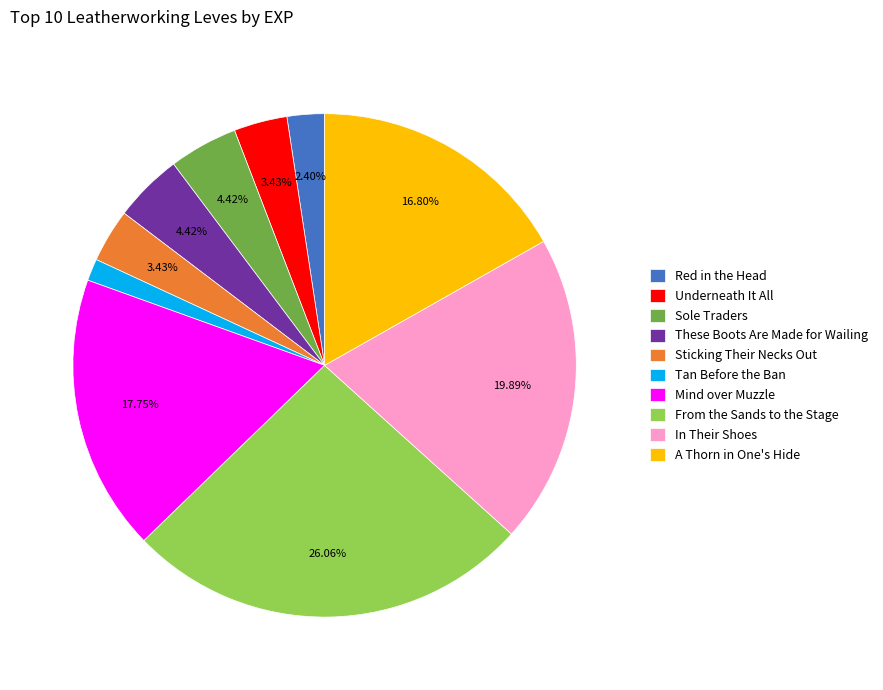

To the nearest percent, what percentage of the pie is Mind over Muzzle?

18%